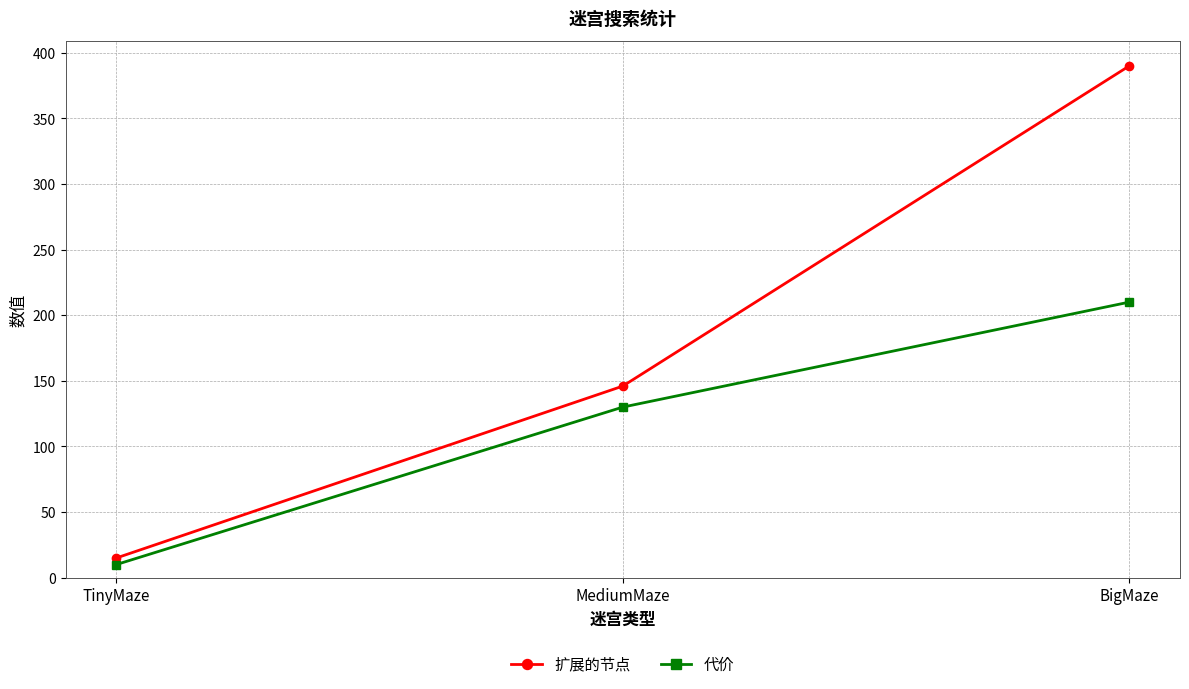

Which series has the largest total across all categories?

扩展的节点